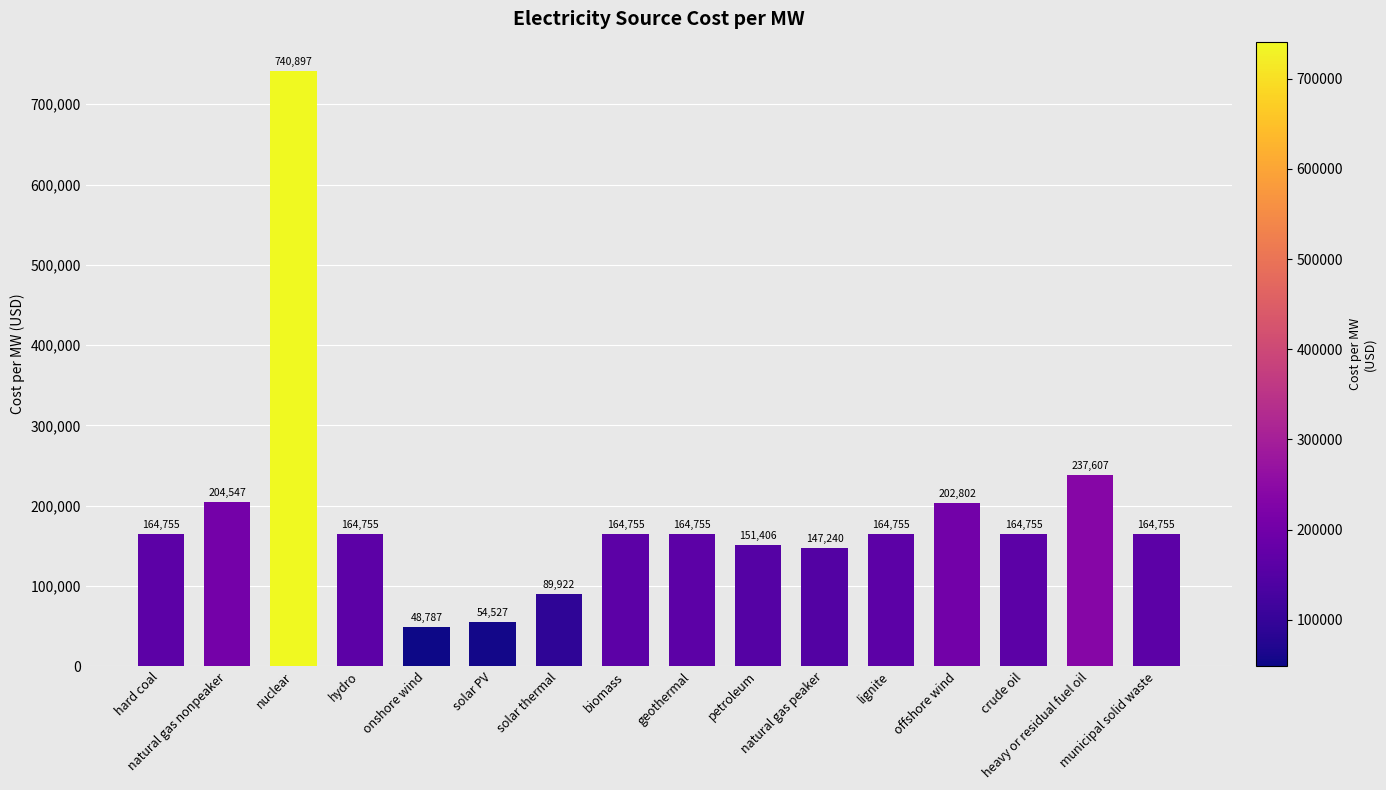

What is the value of the 2nd bar from the left?

204547.2